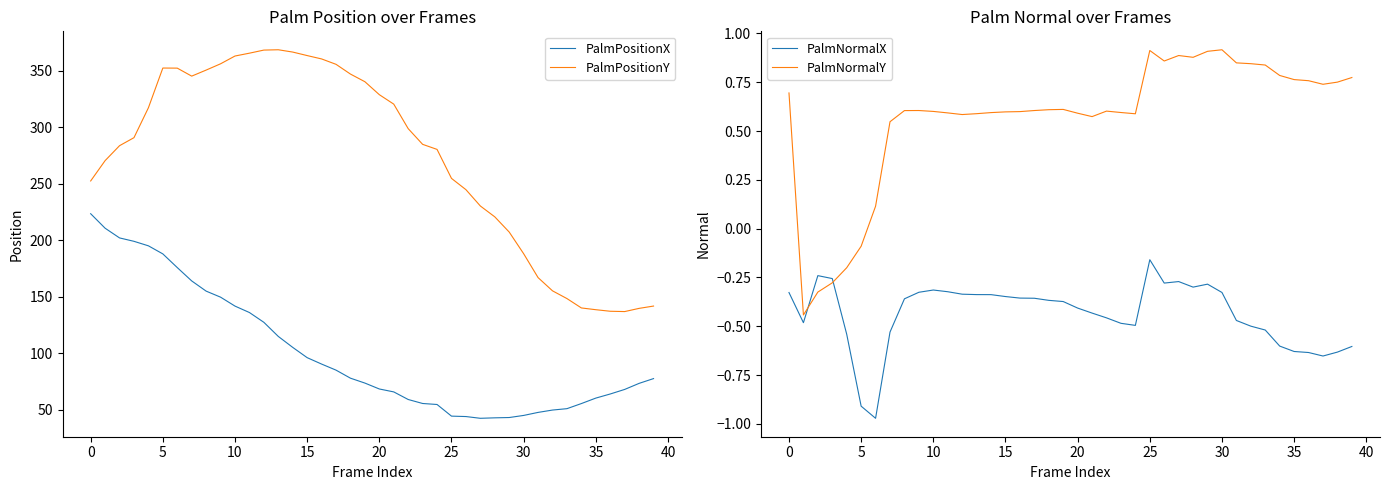

What is the value of the PalmPositionY point at the 39th from the left?

139.6